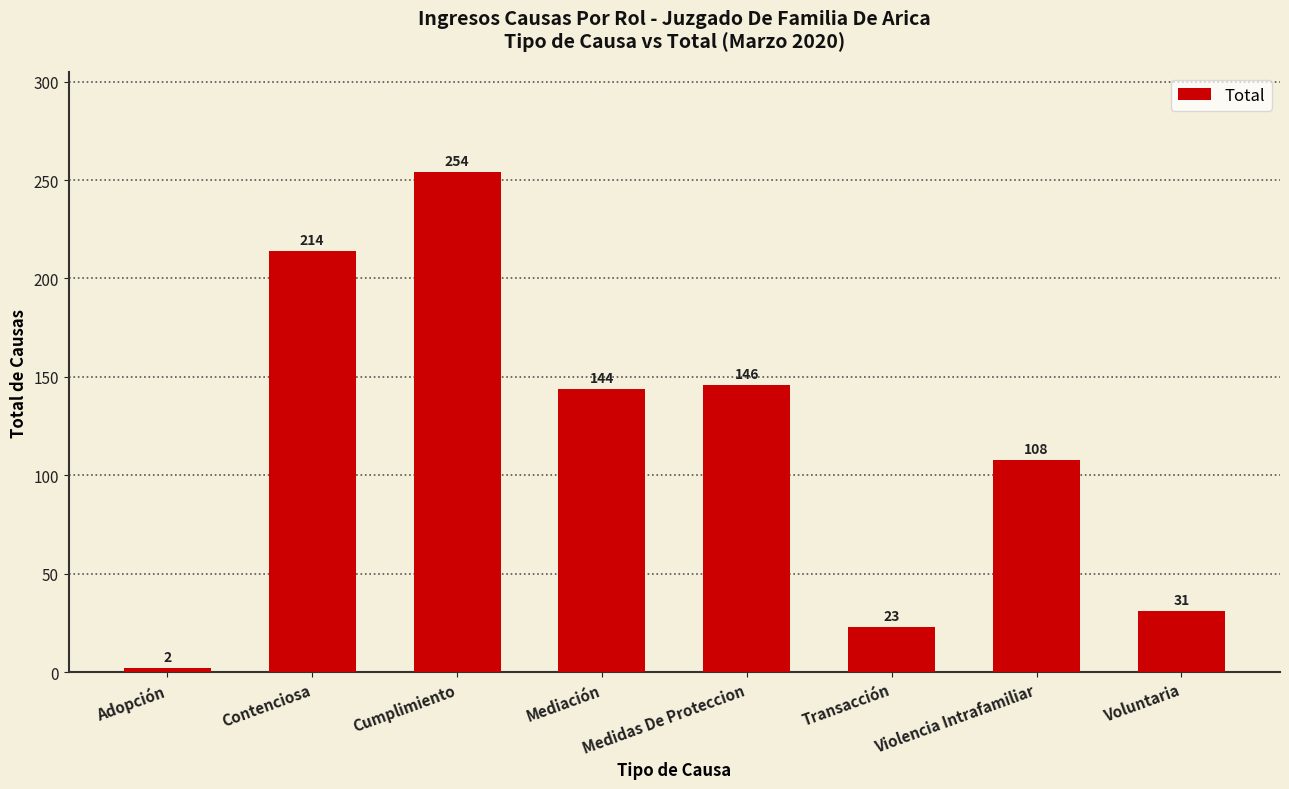

What is the minimum value shown in the chart?

2